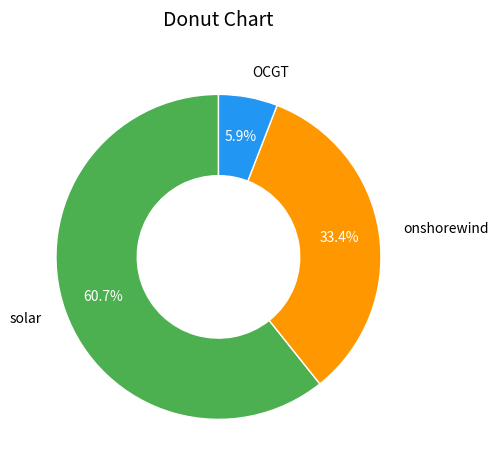

How many segments does this pie chart have?

3